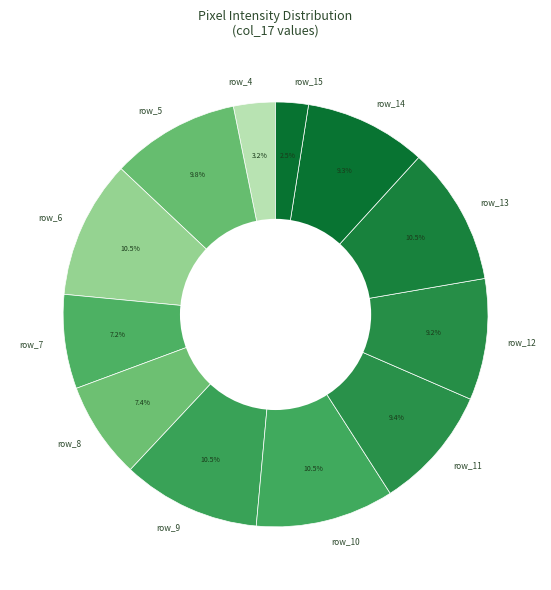

Which has a higher value, row_8 or row_12?

row_12